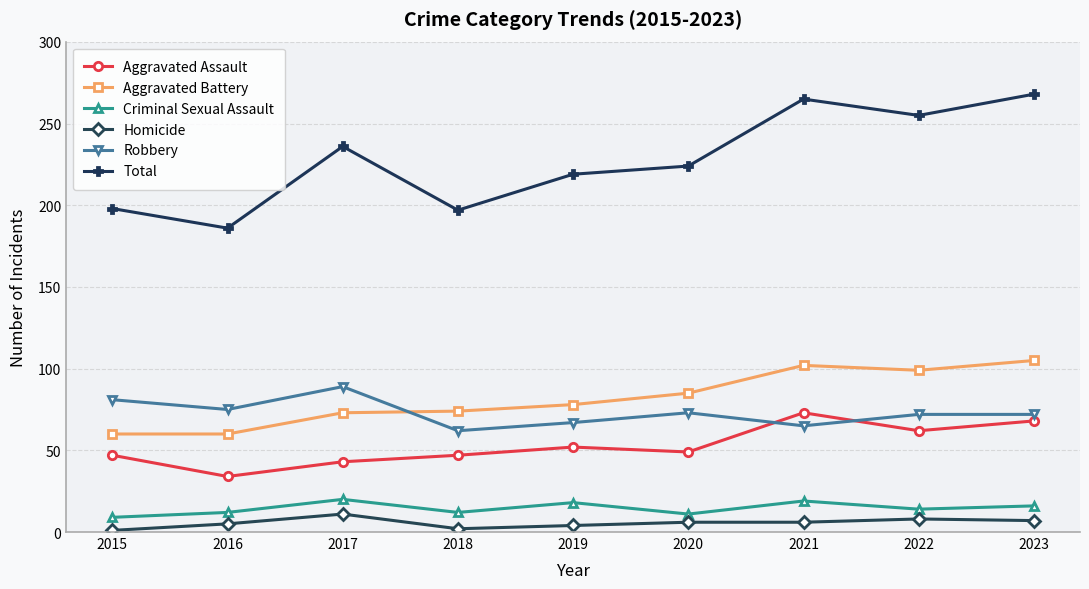

Is it true that Aggravated Assault equals 43 at 2017?

True